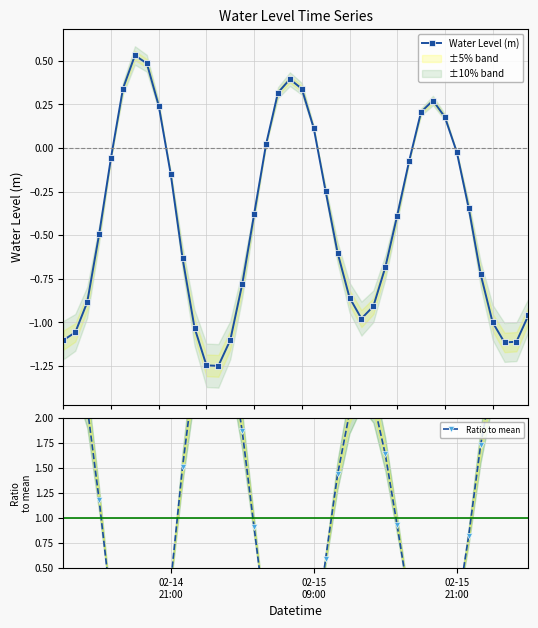

What is the maximum value shown in the chart?

3.0